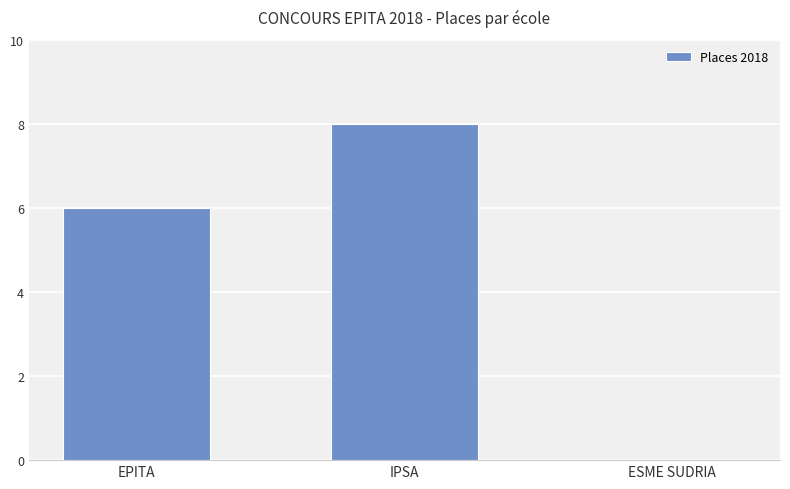

How many distinct data groups are displayed?

1